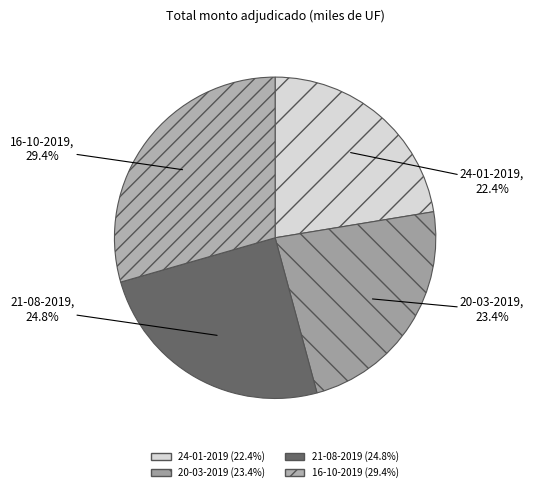

Is there any slice that represents more than half of the pie?

No